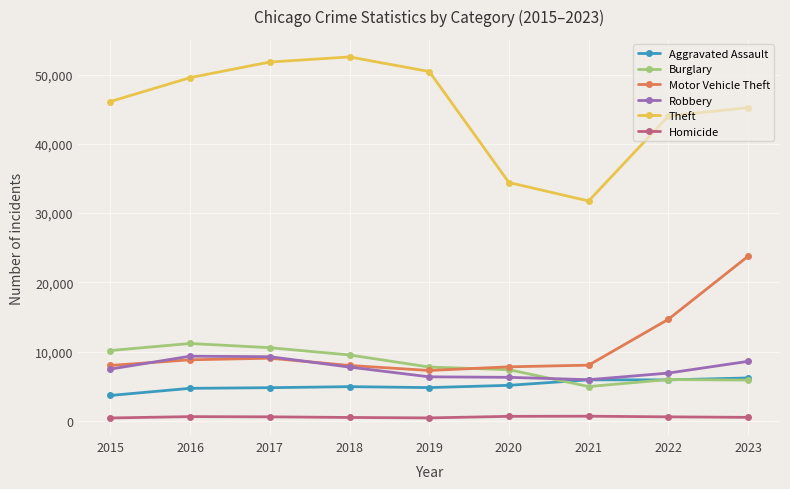

Which series has the largest total across all categories?

Theft